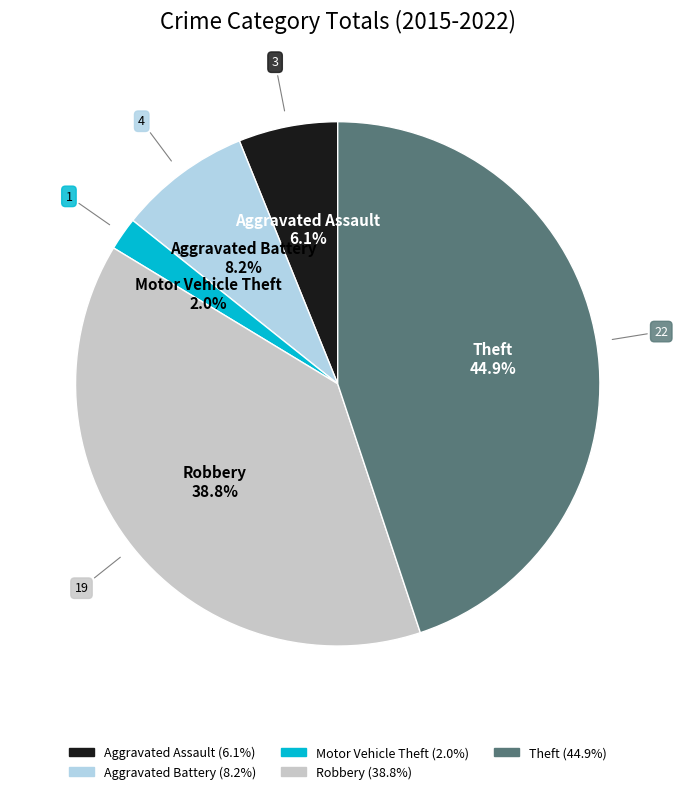

What is the ratio of the value at Aggravated Battery to the value at Robbery?

0.2